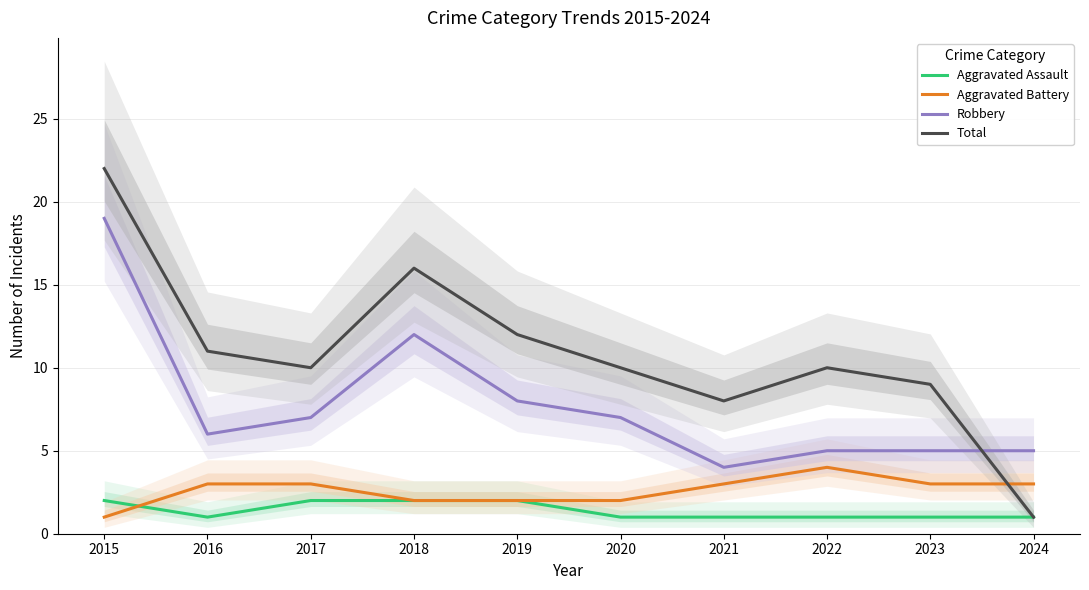

Which category has the lowest value across all series?

2016